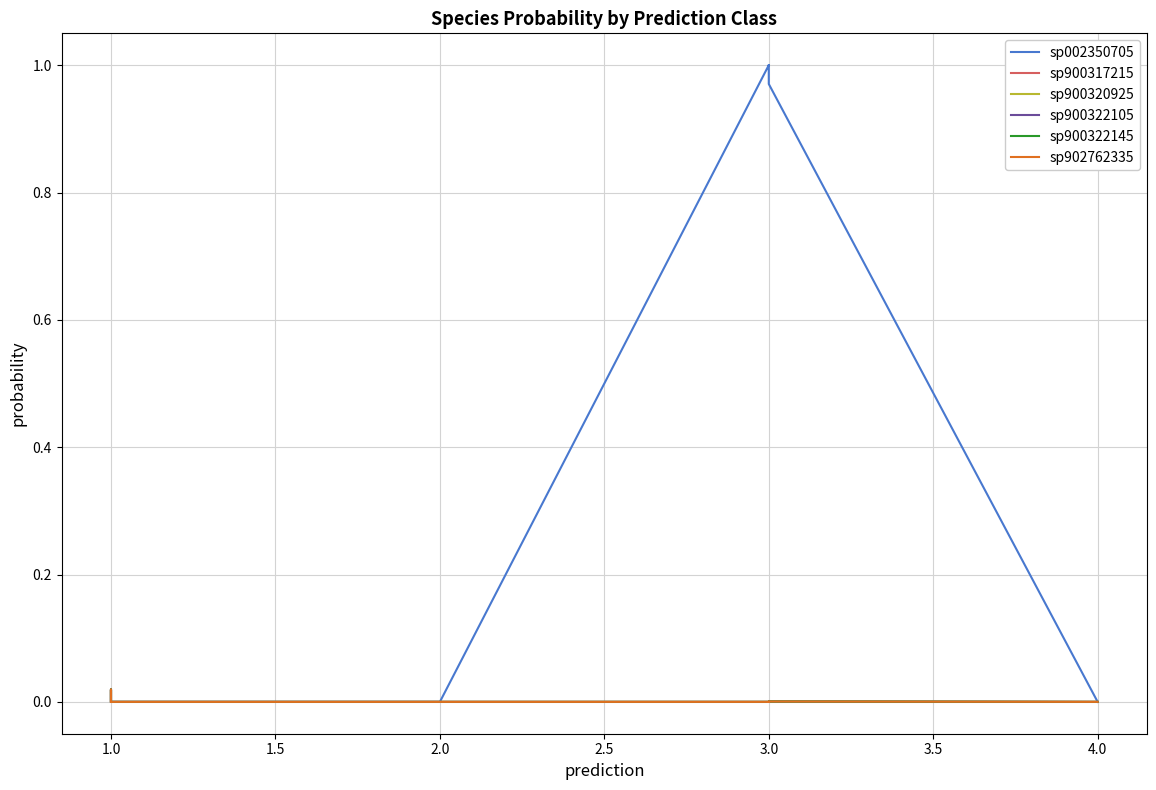

How many positive values does the sp900322145 series have?

18